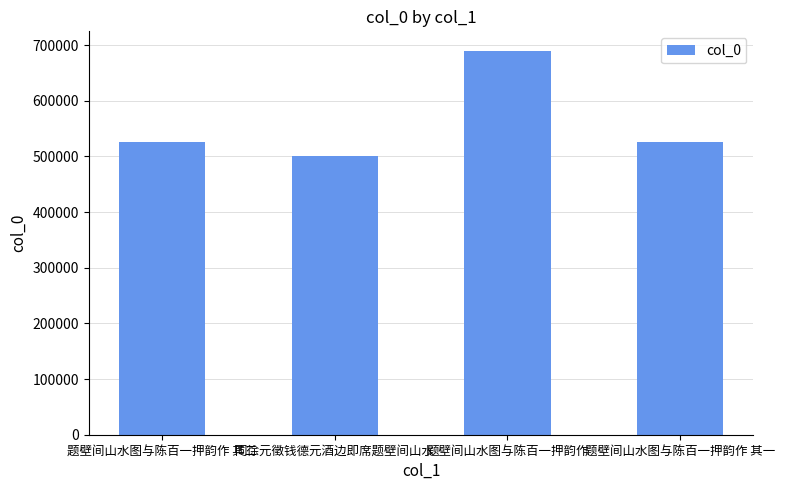

What is the value of the 1st bar from the left?

526570